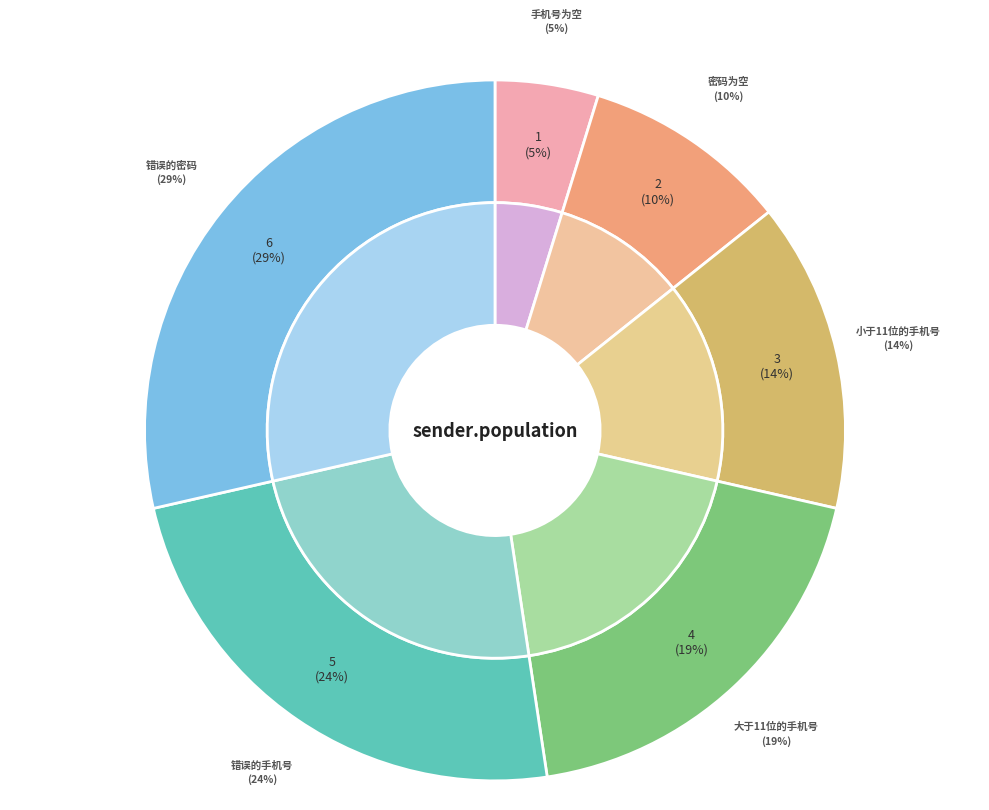

Which slice is the largest?

错误的密码